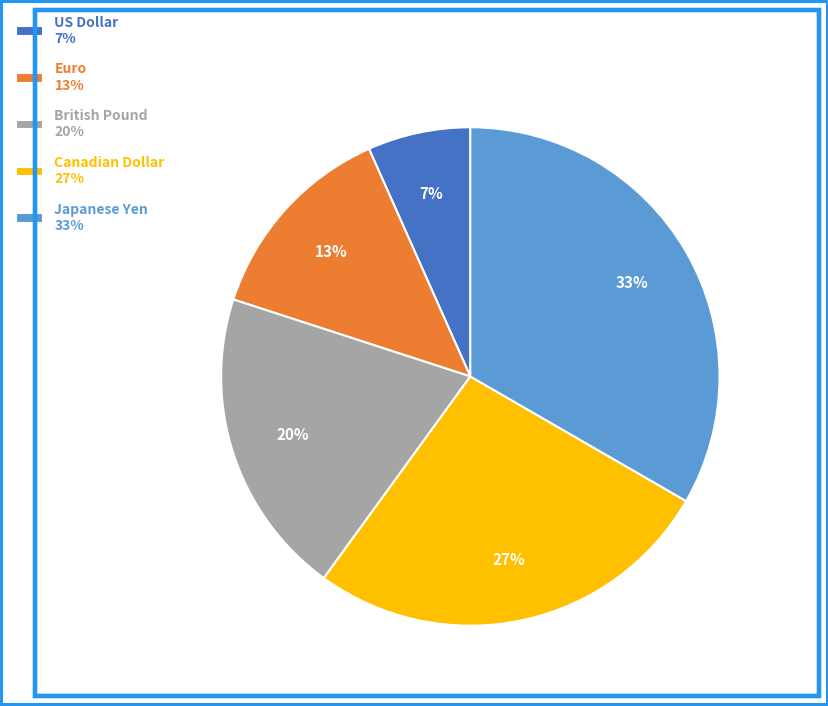

Is Euro 13% the majority of the pie?

No